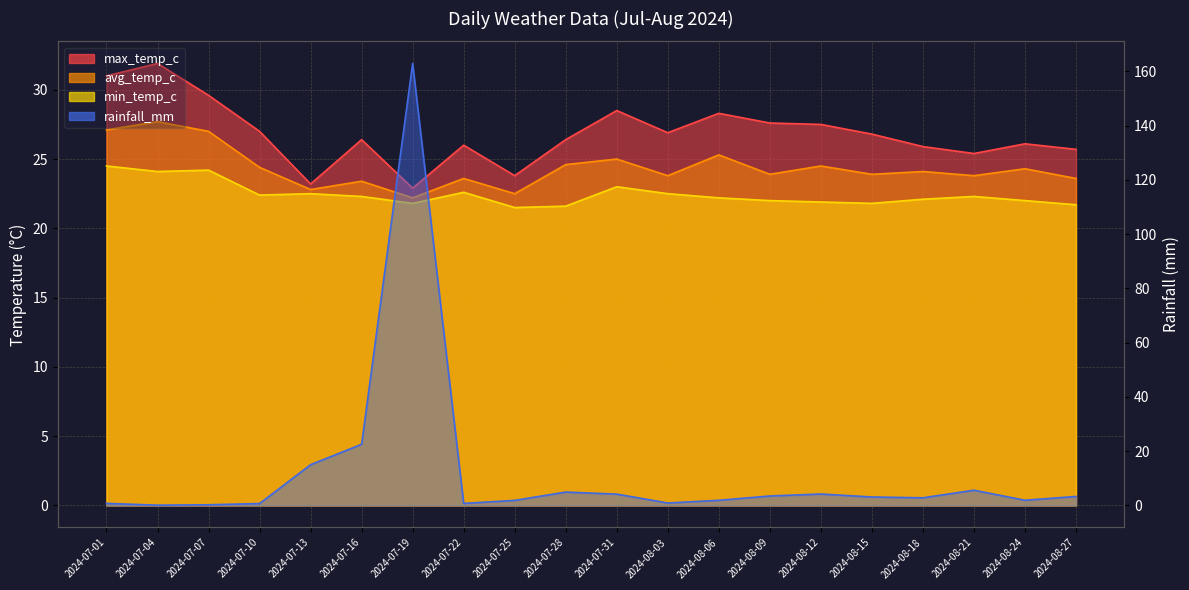

Is the value of max_temp_c at 2024-08-18 greater than the value of rainfall_mm at 2024-08-15?

Yes